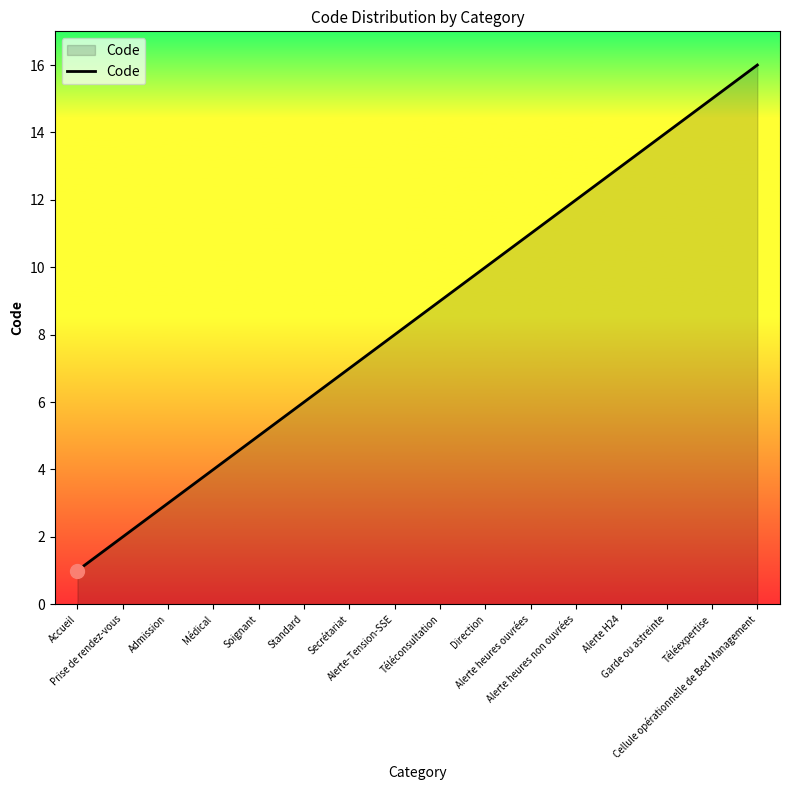

True or false: the data has more than 2 interior local peaks.

False